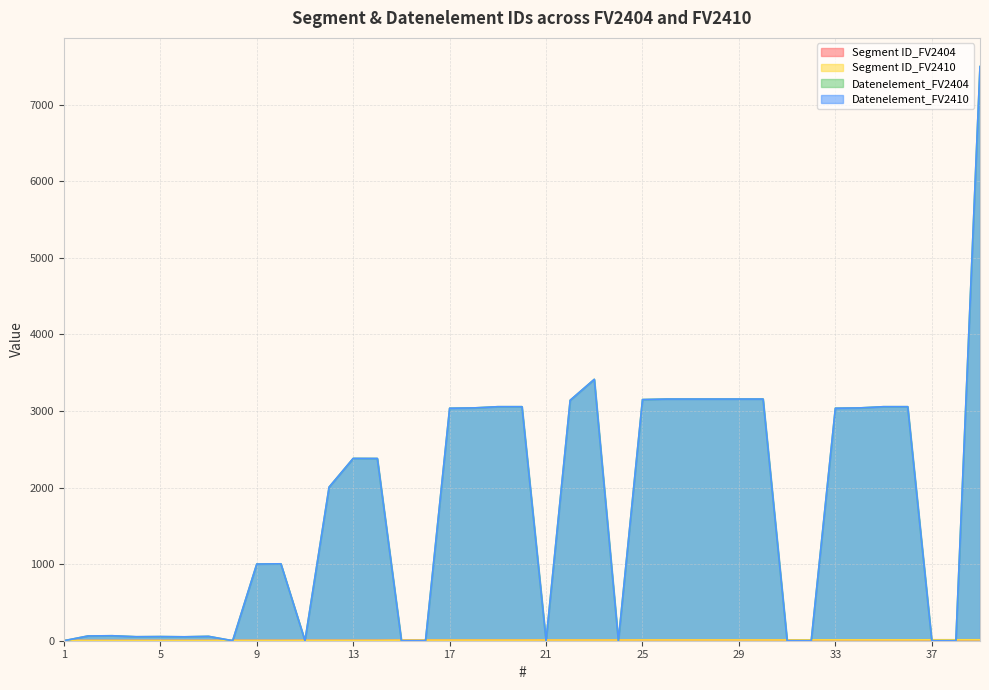

At how many categories does at least one series exceed 7386?

1